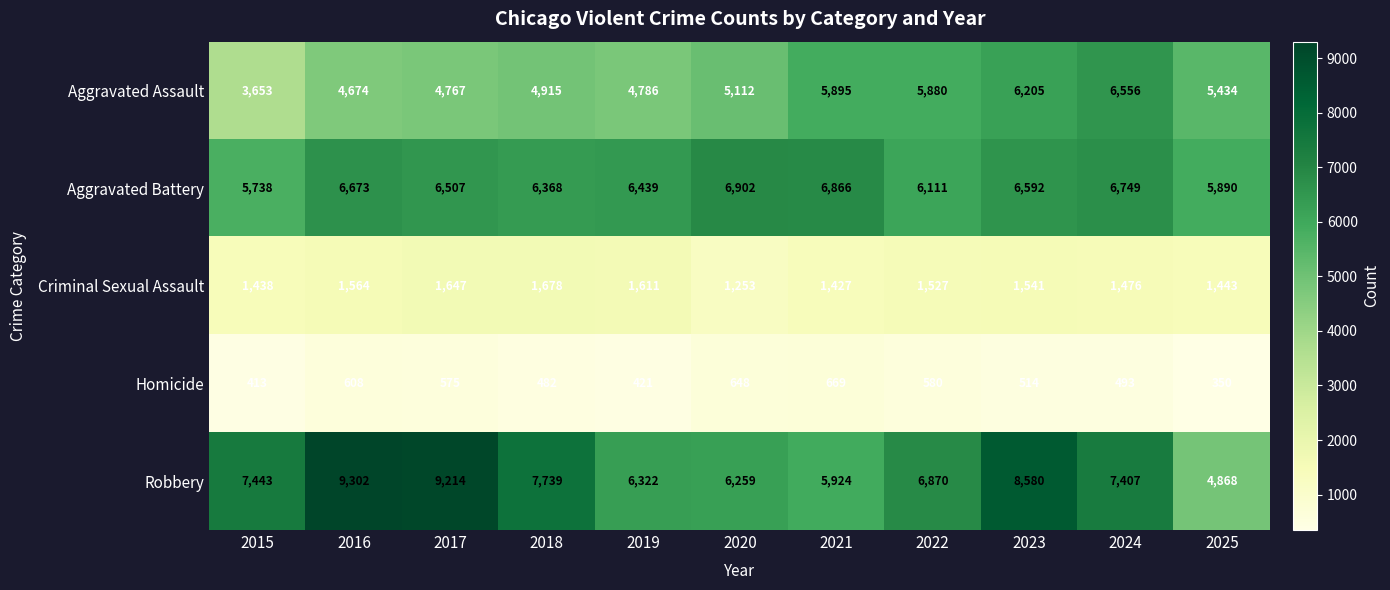

True or false: Criminal Sexual Assault has a value of 1081 at 2018.

False